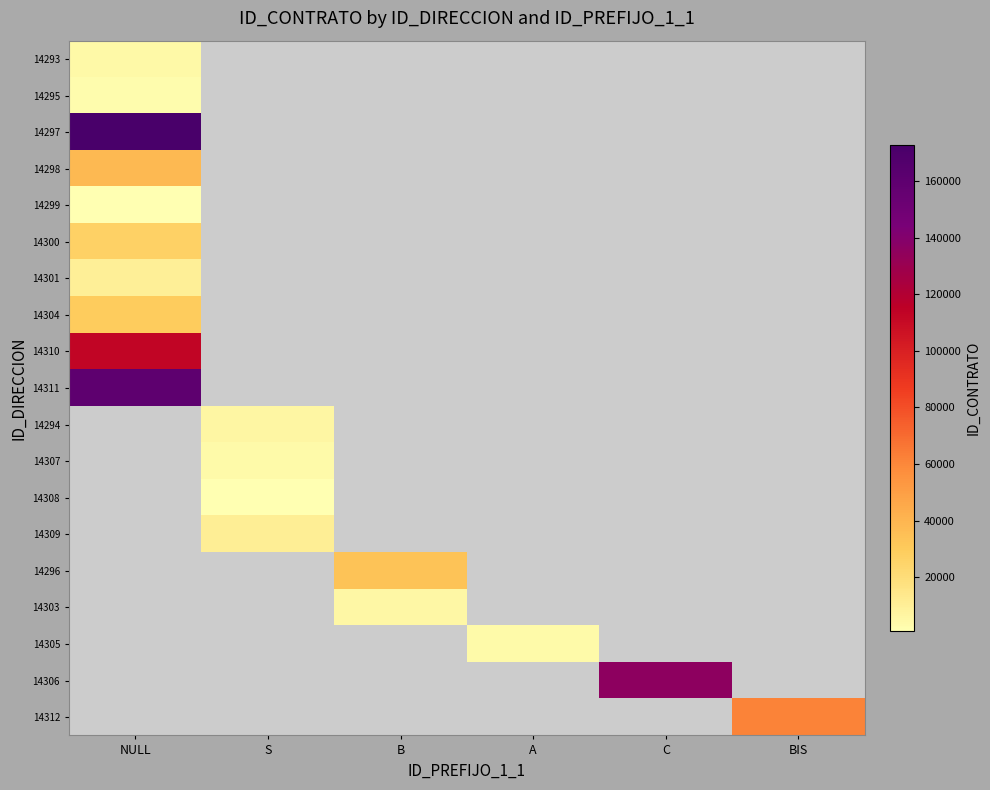

Which has a higher value, C or S?

C